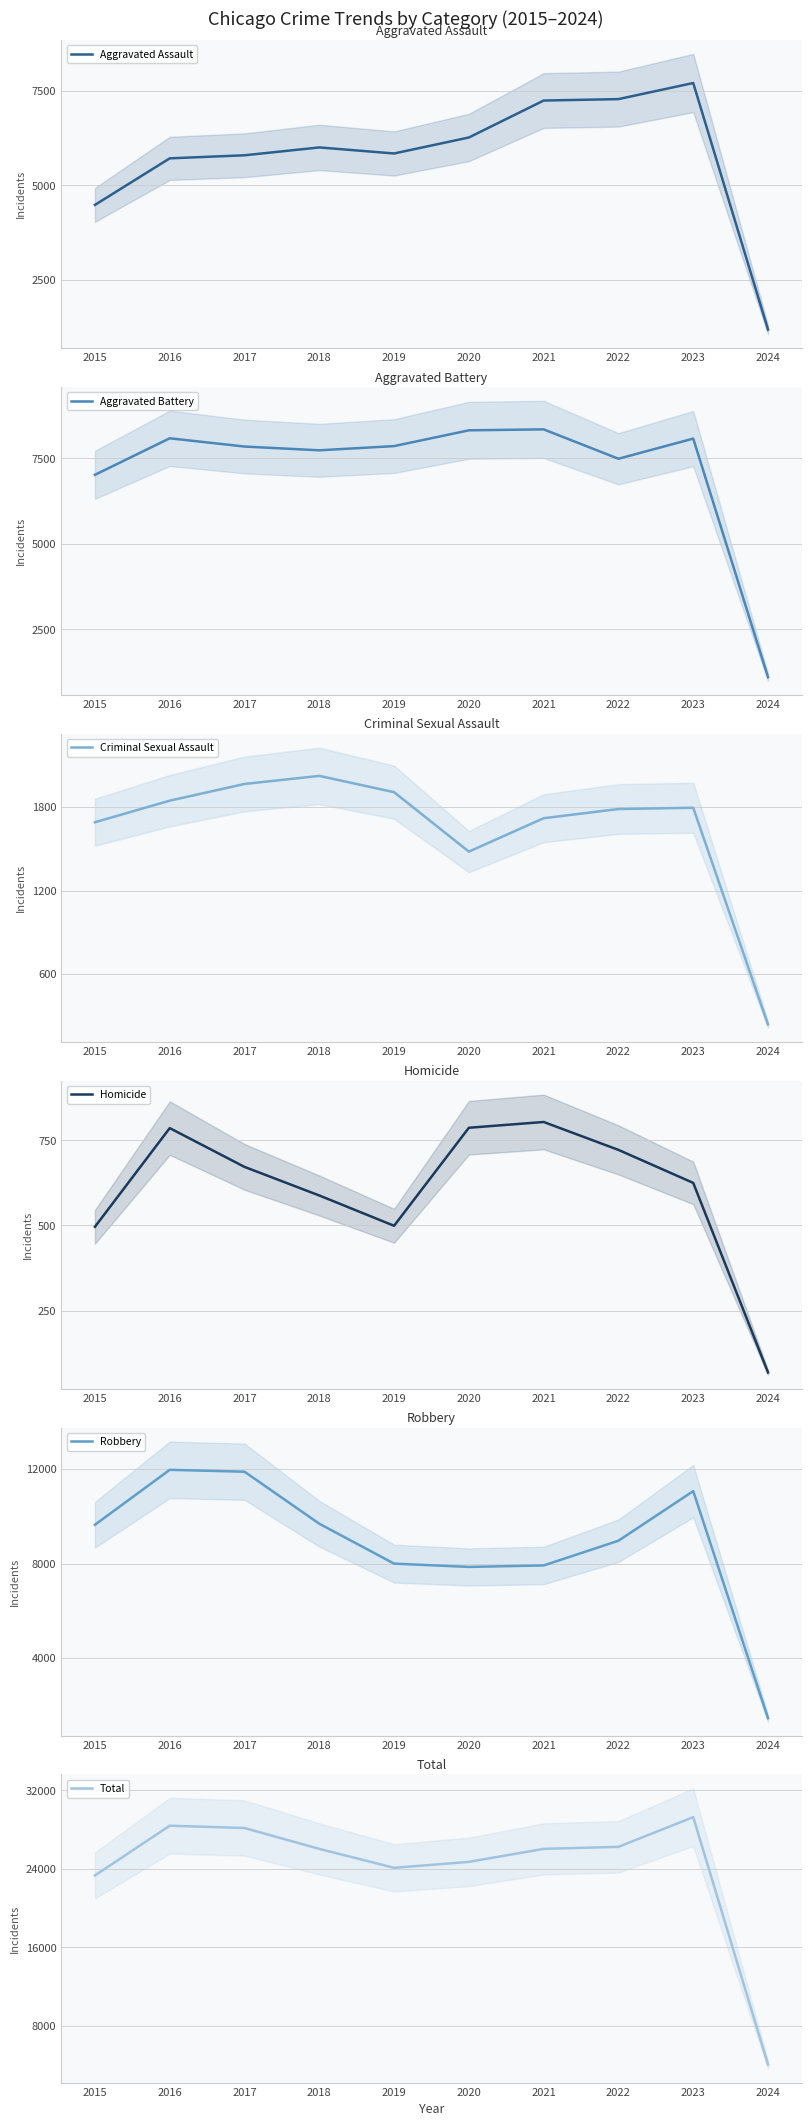

Is the value of Aggravated Assault at 2022 greater than the value of Total at 2019?

No